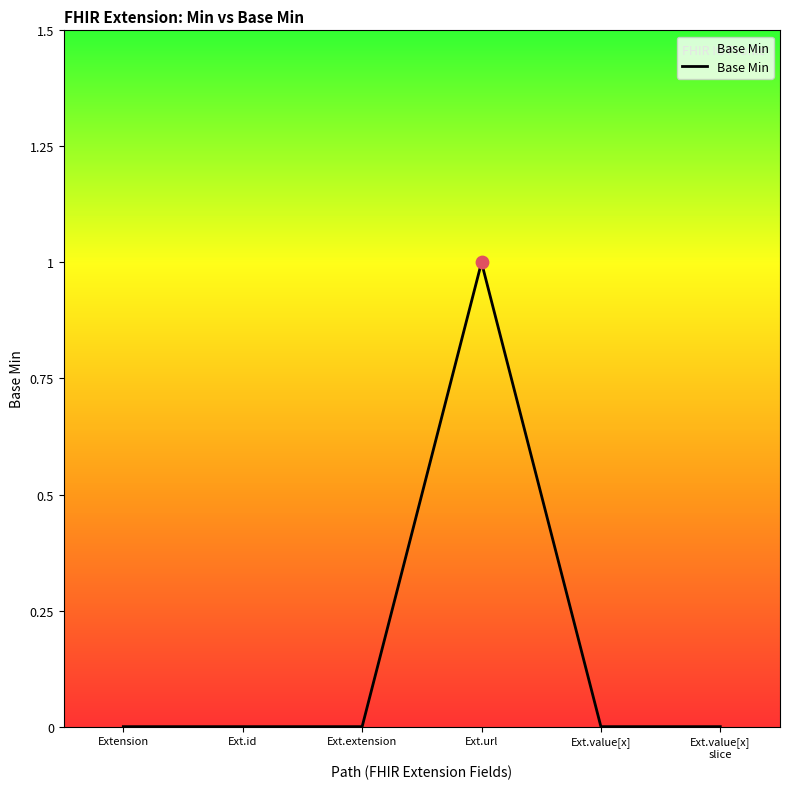

What is the change in value from Extension to Ext.url?

+1